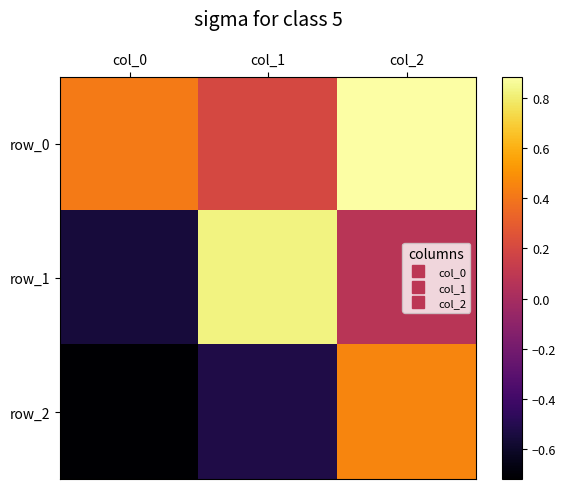

List the series in order of their peak value, lowest first.

row_2, row_1, row_0